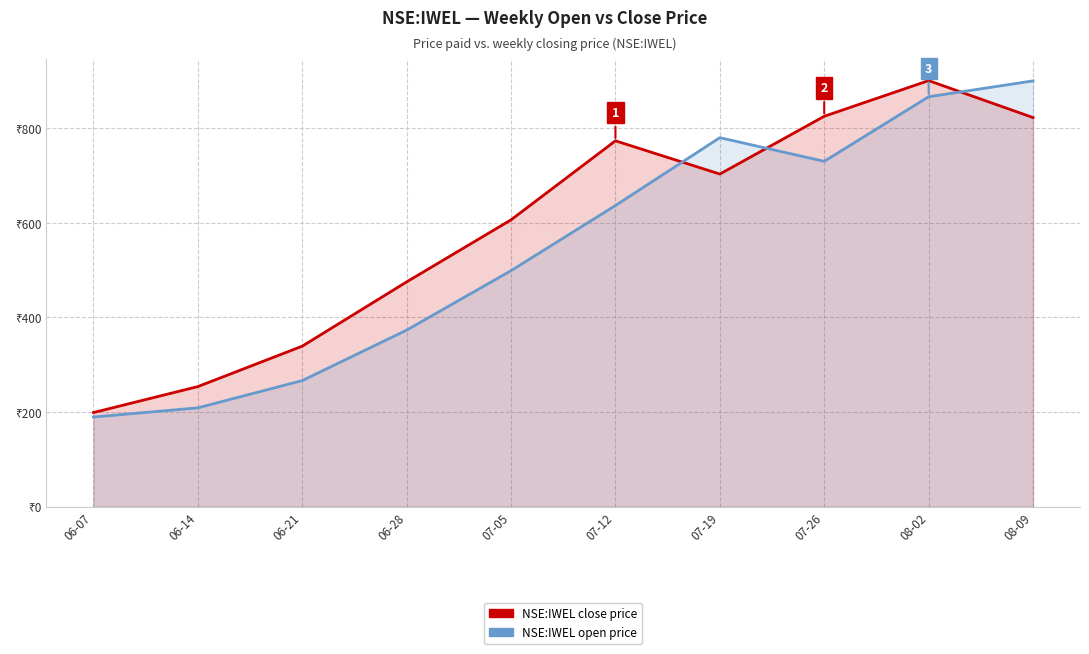

What is the average value of the NSE:IWEL open price series?

545.0